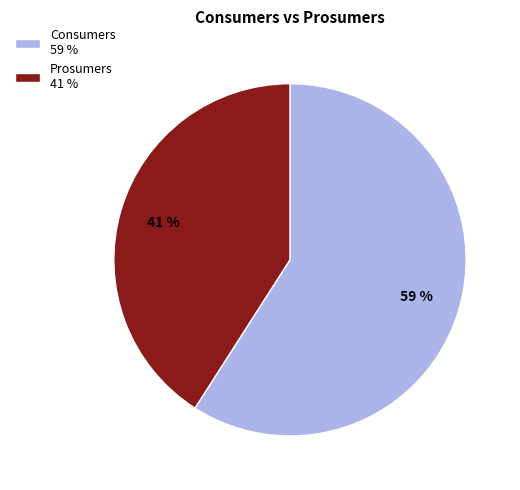

To the nearest percent, what portion does Prosumers represent?

41%